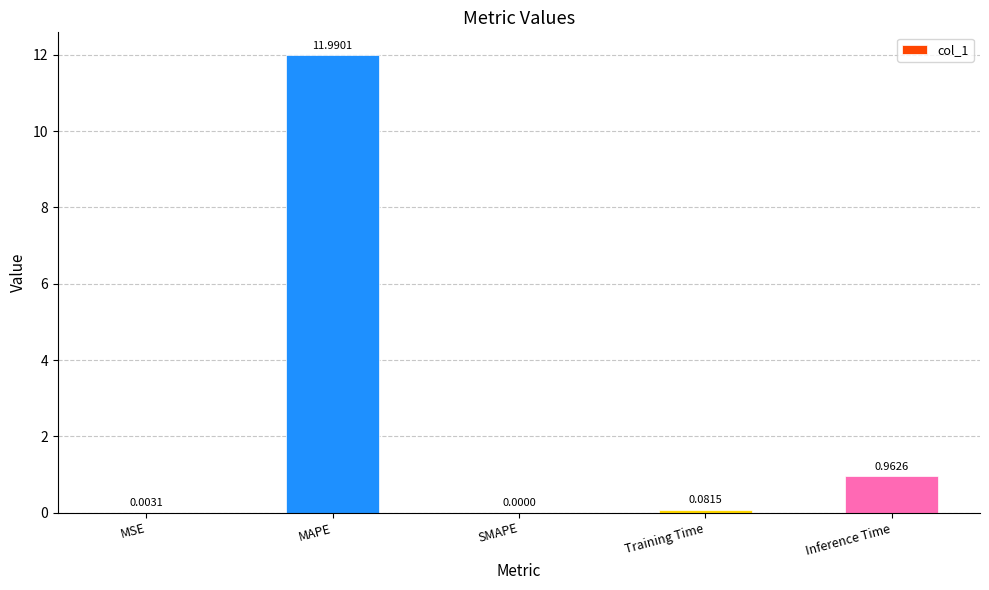

Where is the data nearest to the value 5?

Inference Time